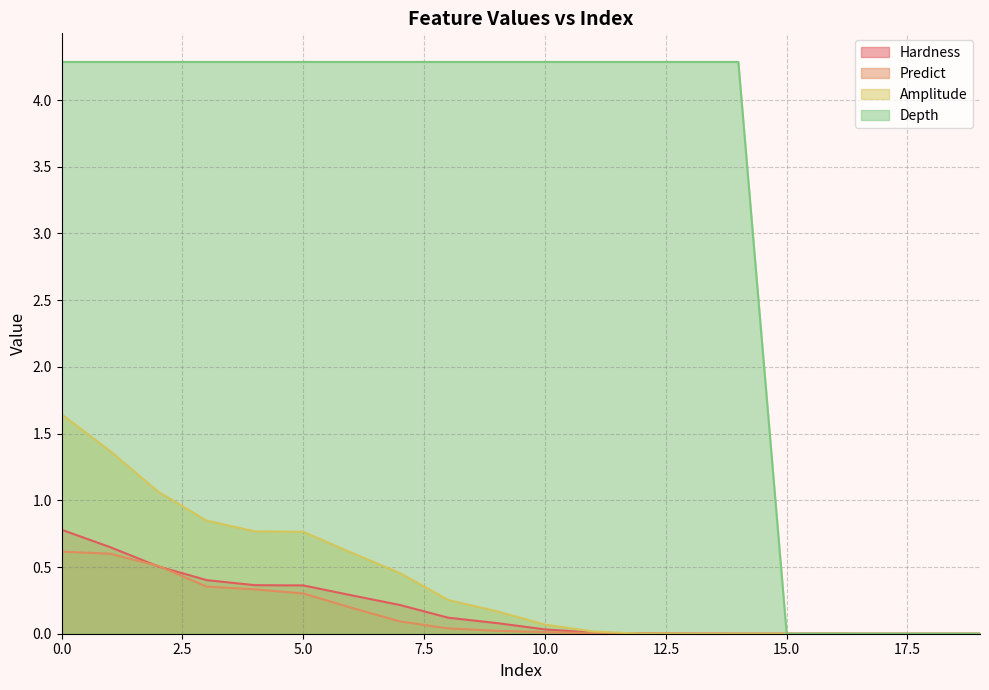

Which series ends up on top after the final intersection of Depth and Predict?

Predict